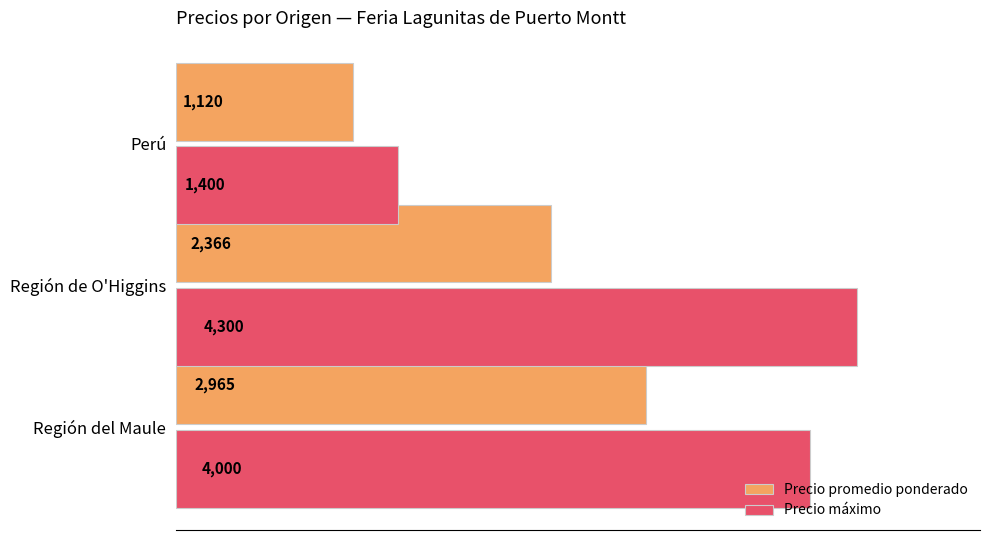

At which label is Precio promedio ponderado closest to 2042?

Región de O'Higgins